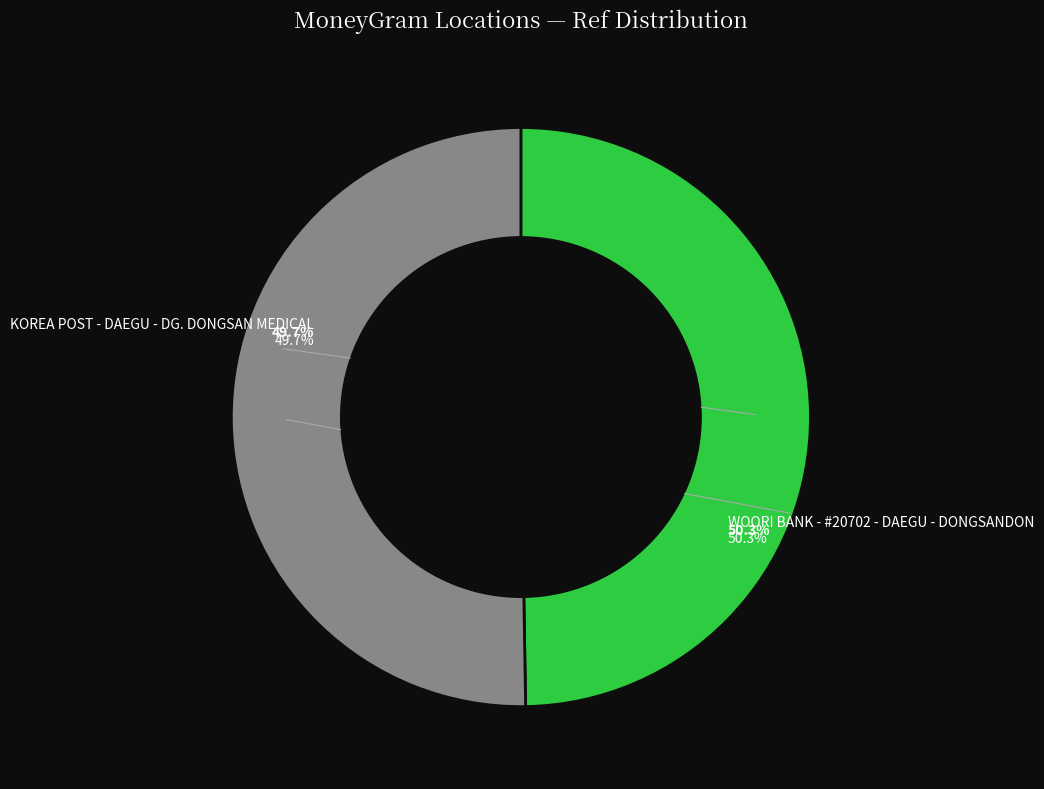

To the nearest percent, what percentage of the pie is WOORI BANK - #20702 - DAEGU - DONGSANDON?

50%